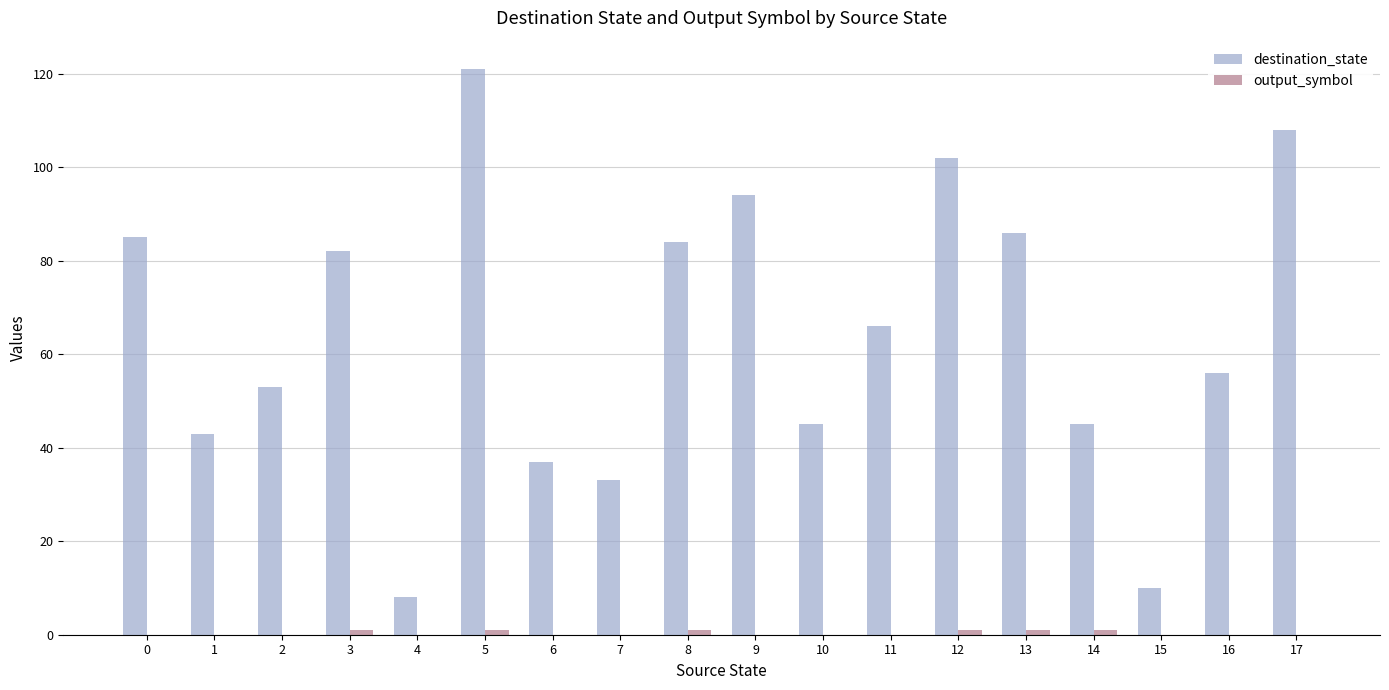

The value of destination_state at 7 is 33. True or false?

True